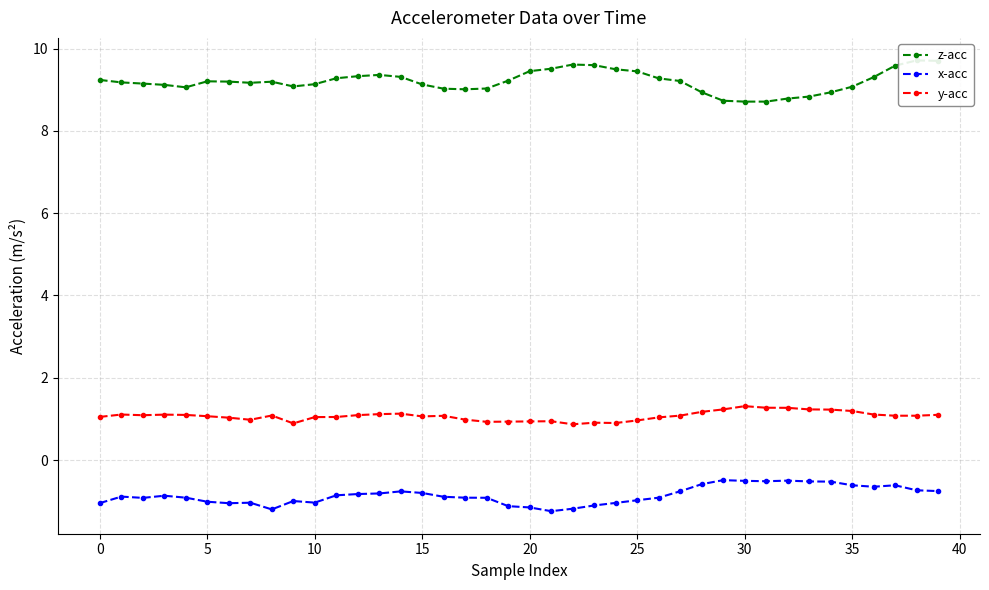

What is the total value across all series at 15?

9.2